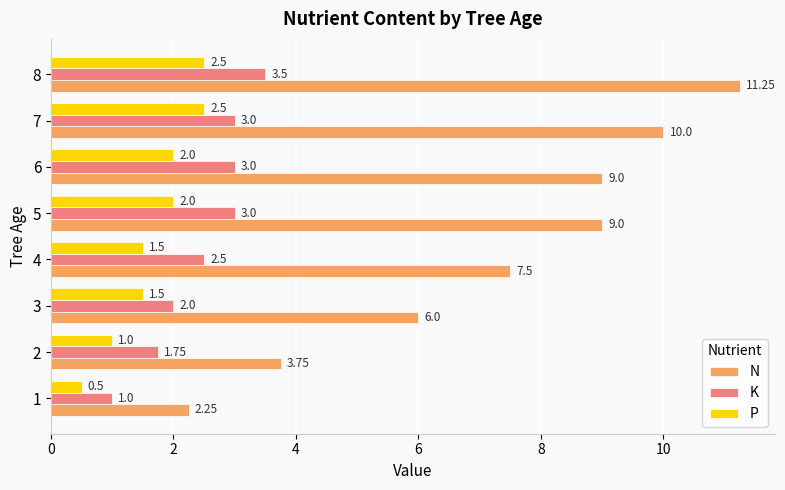

Rank the series by their maximum value, from lowest to highest.

P, K, N